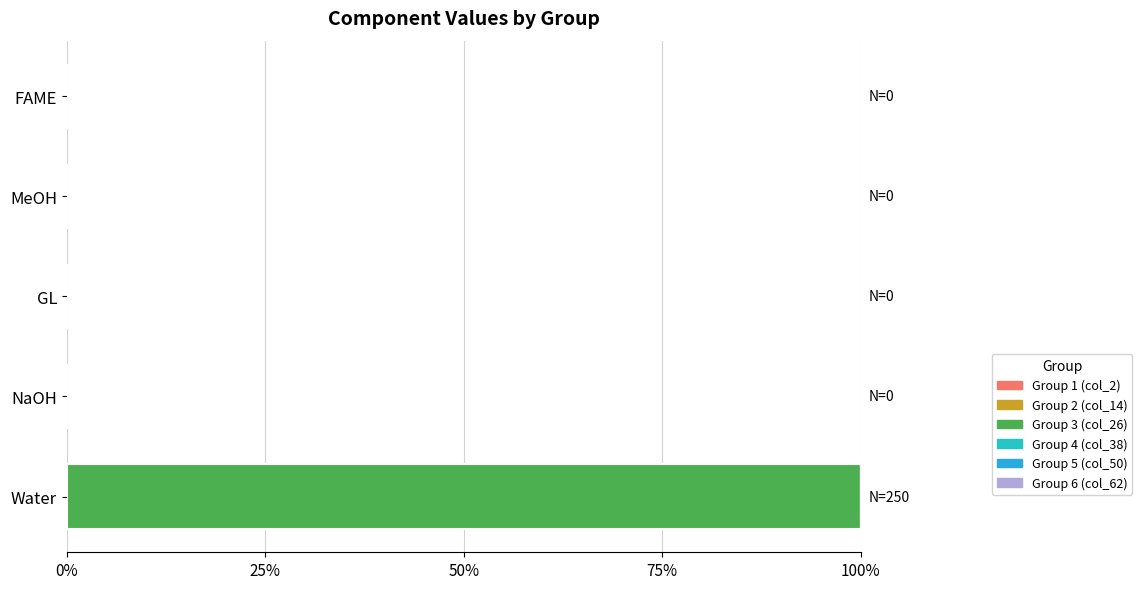

How many series are shown in this chart?

1